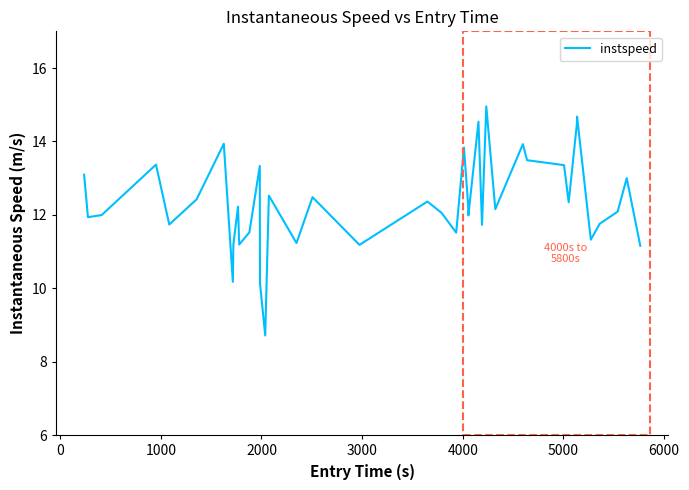

What is the difference between the maximum and minimum values?

6.2